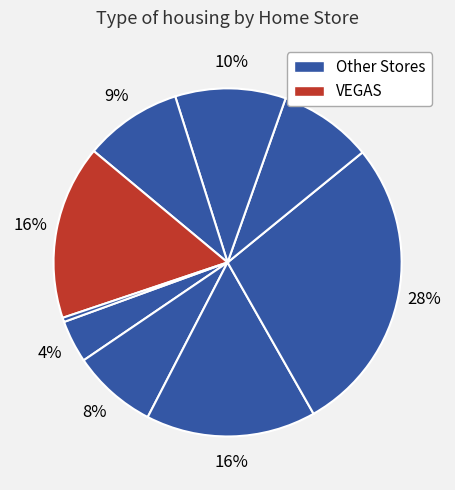

How many segments does this pie chart have?

9